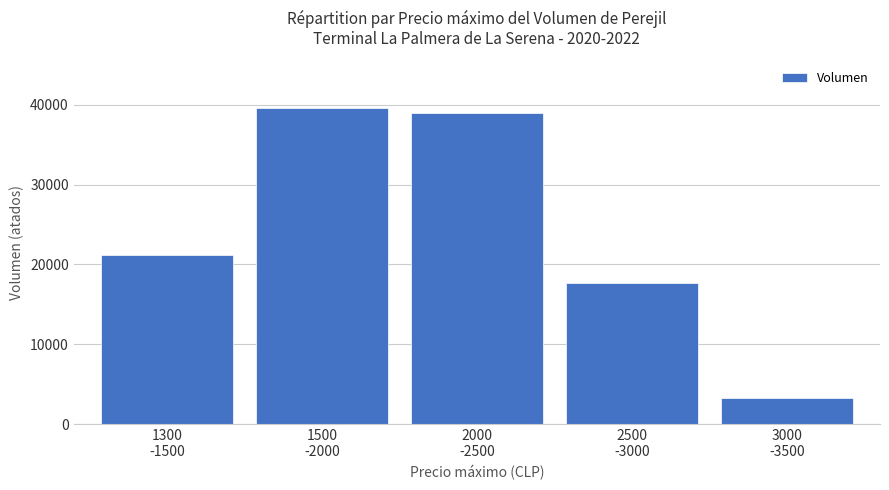

List the labels in order of value, largest first.

1500
-2000, 2000
-2500, 1300
-1500, 2500
-3000, 3000
-3500